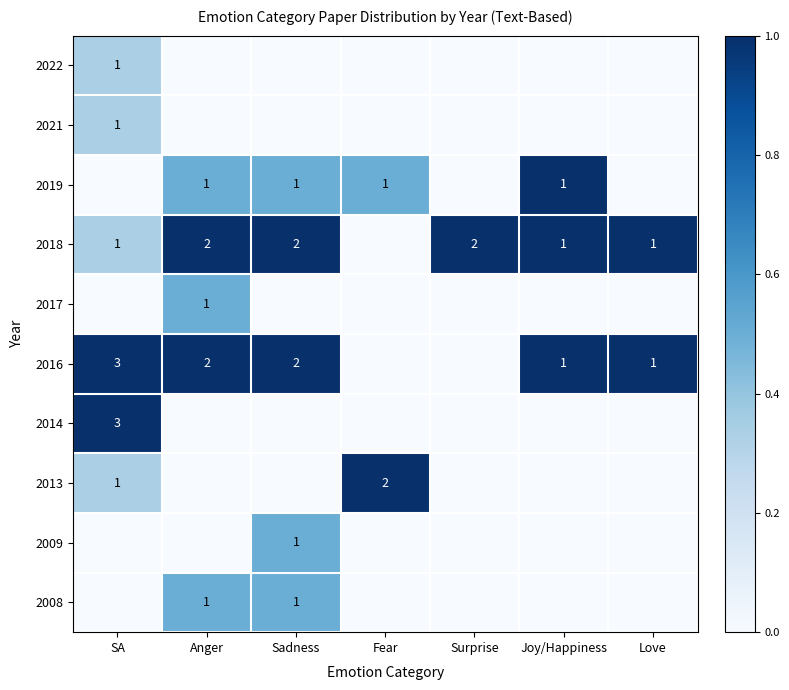

True or false: 2018 has a value of 2 at Anger.

True